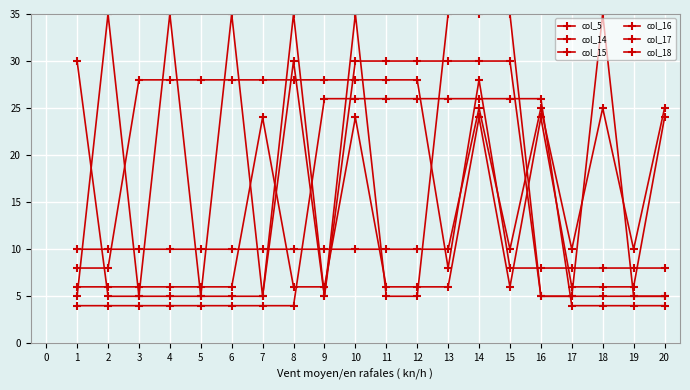

How many categories are shown in the chart?

20